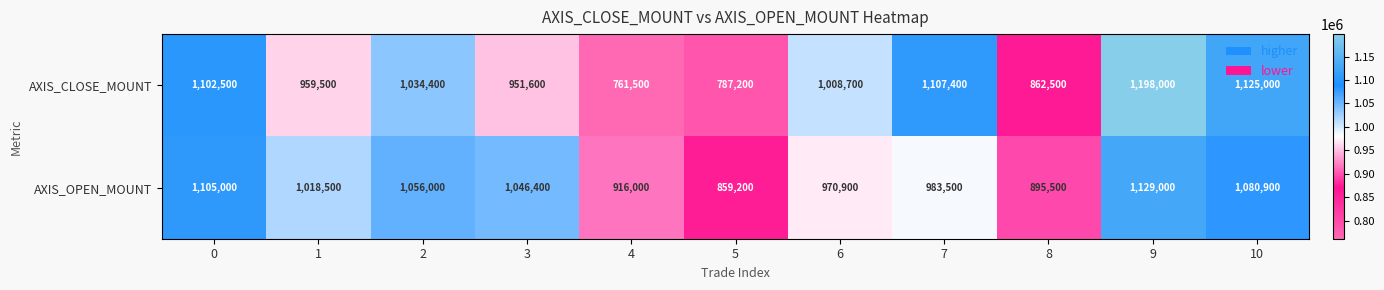

What is the difference between the AXIS_CLOSE_MOUNT values at 4 and 8?

101000